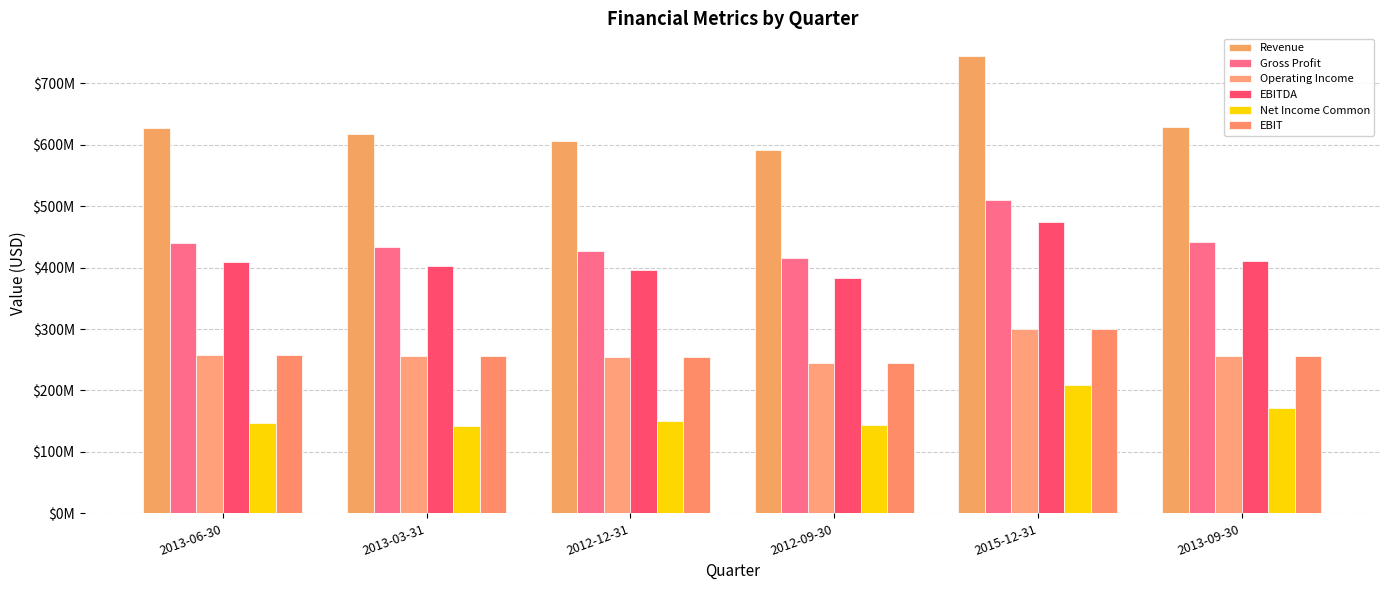

Are the bars grouped side by side (vs. stacked)?

Yes